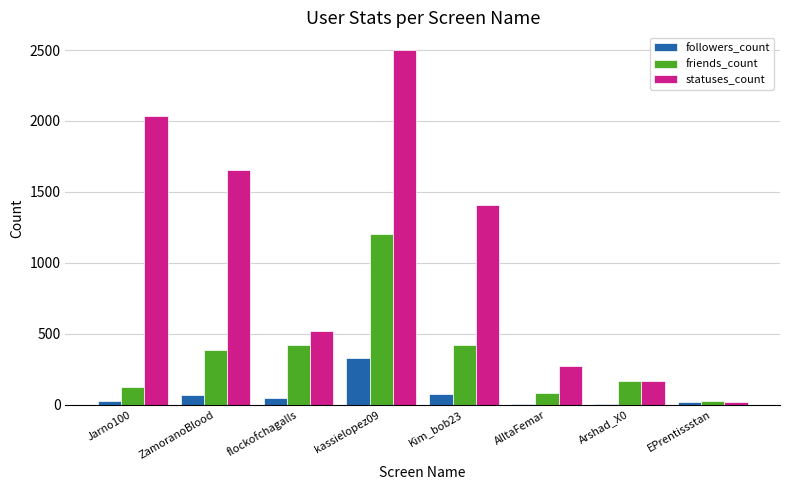

Between AlltaFemar and EPrentissstan, which series saw the biggest shift?

statuses_count